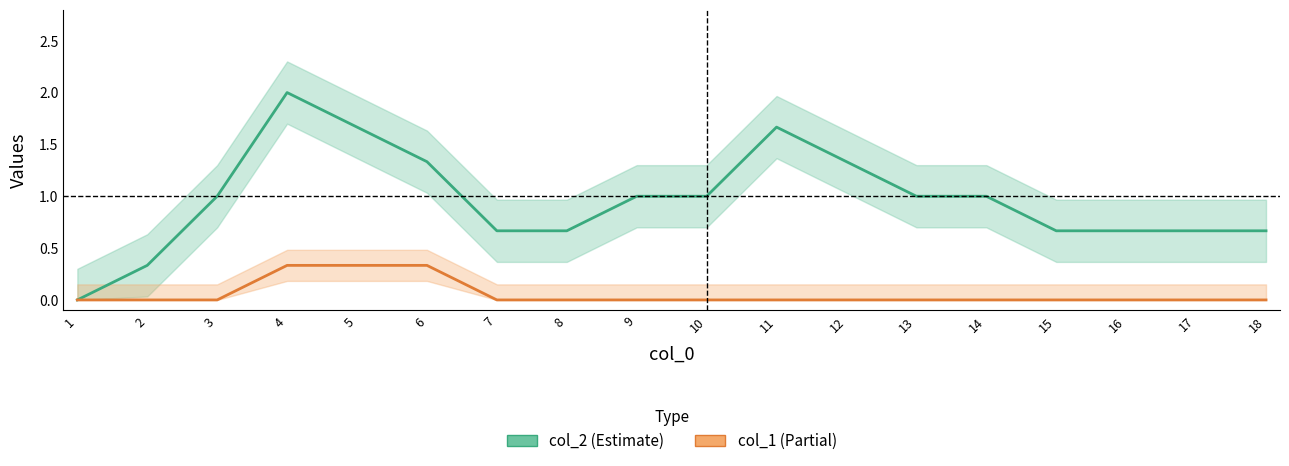

How many distinct data groups are displayed?

2